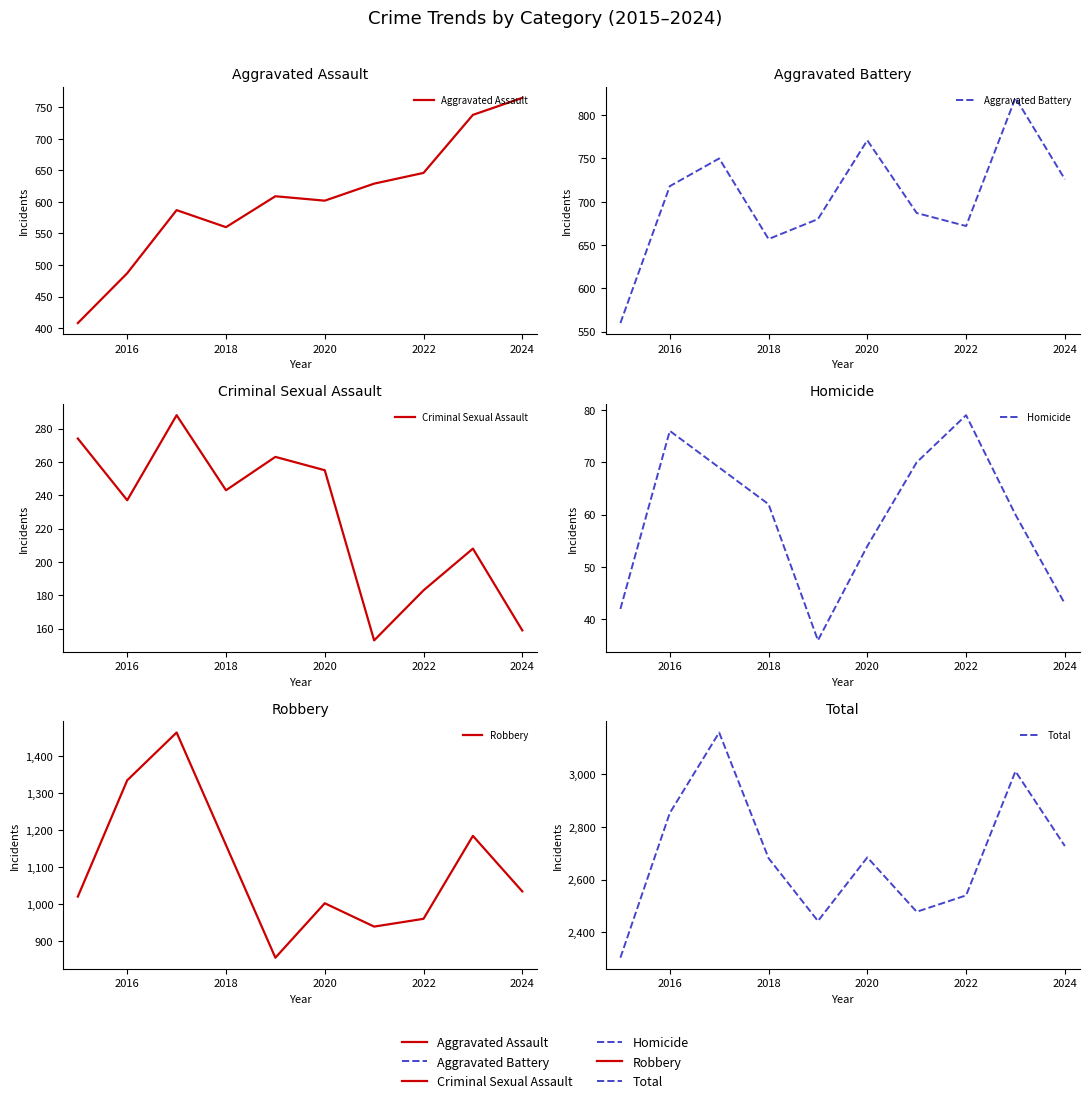

Is this an area chart (filled region under the line)?

No